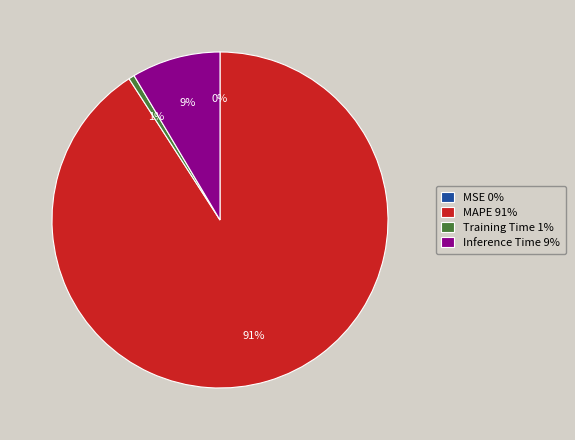

Is MAPE 91% the majority of the pie?

Yes